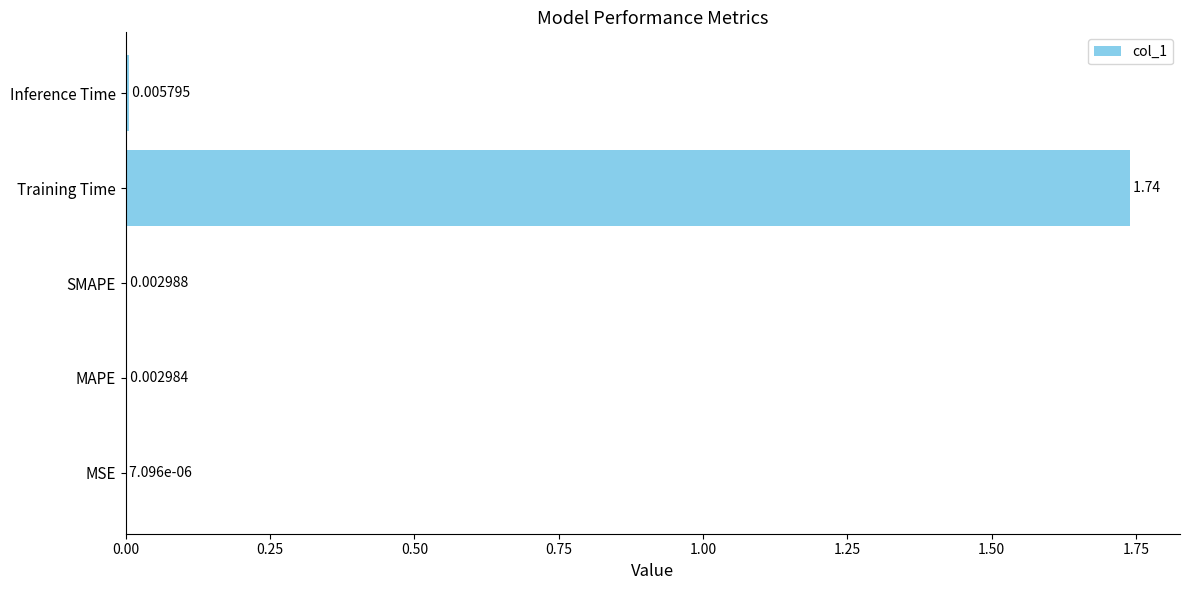

What is the change in value from Training Time to Inference Time?

-1.7